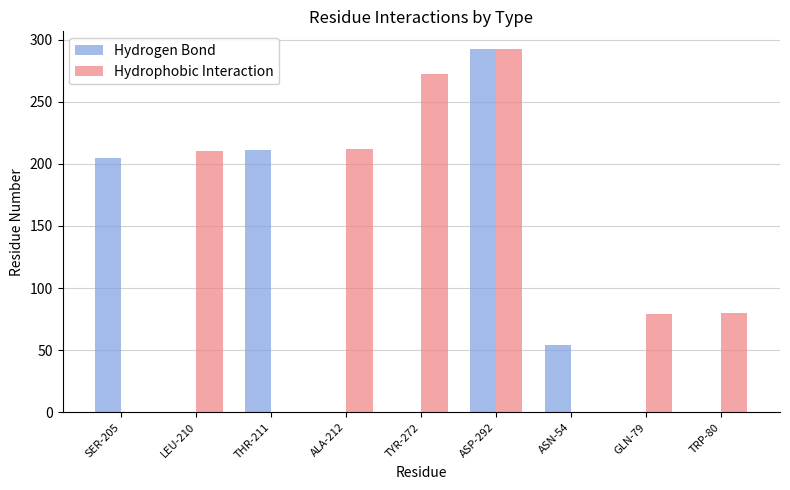

Count the number of categories in the chart.

9